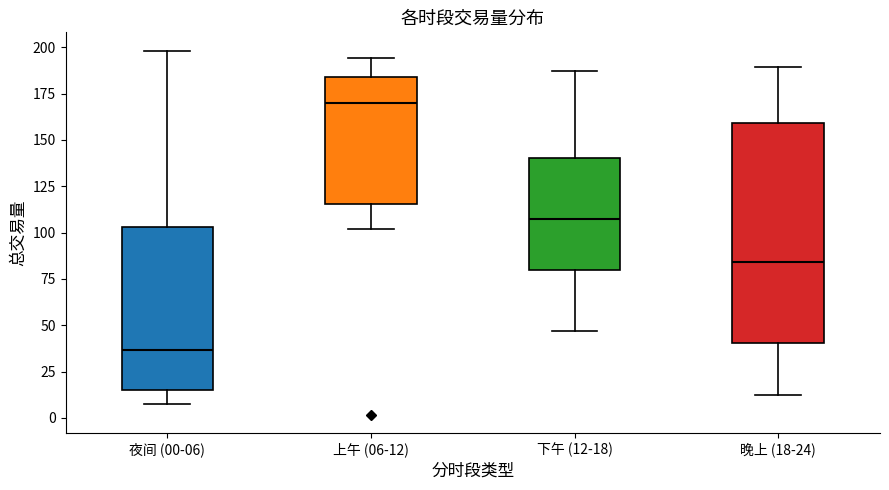

Comparing the boxes themselves (not the whiskers), which one is the tallest?

晚上 (18-24)